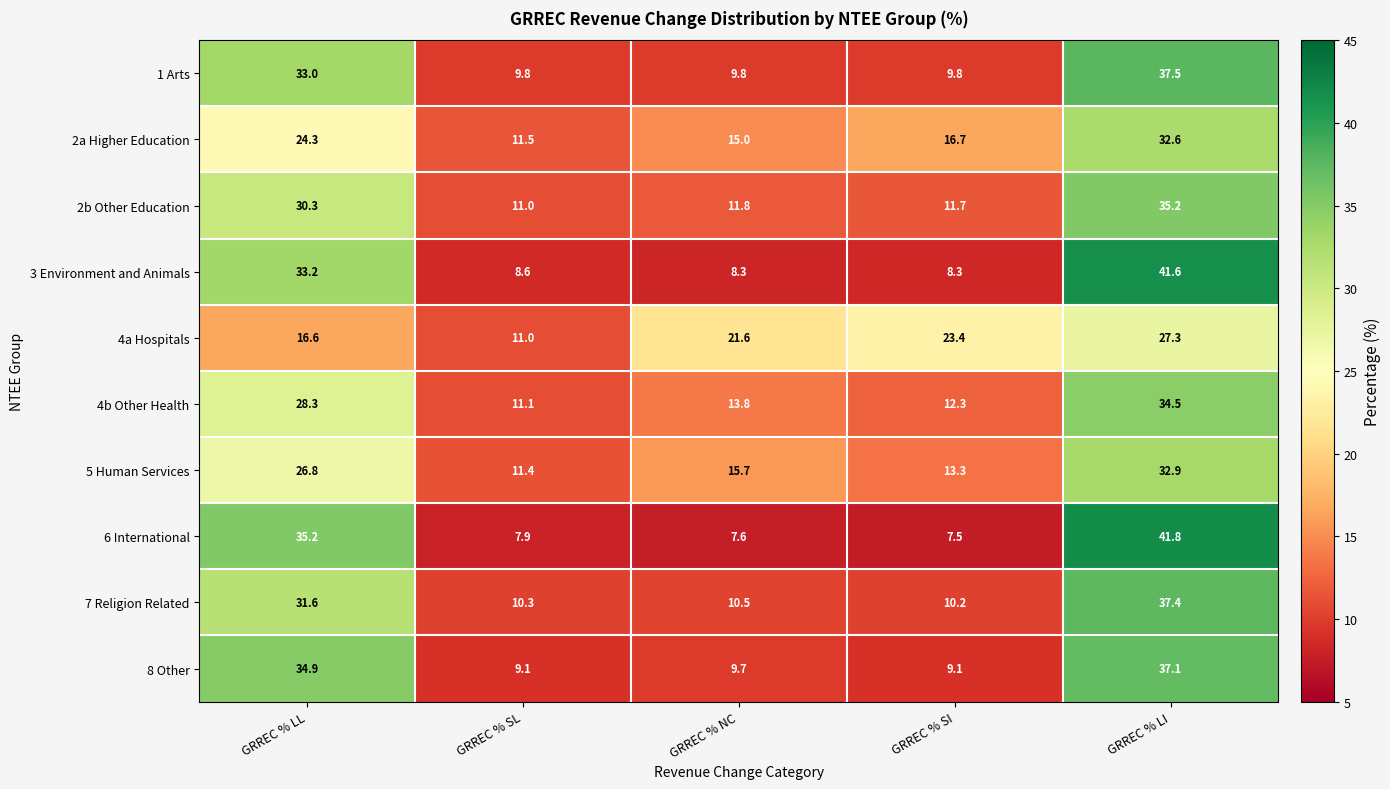

At which category is the sum across all series the highest?

GRREC % LI